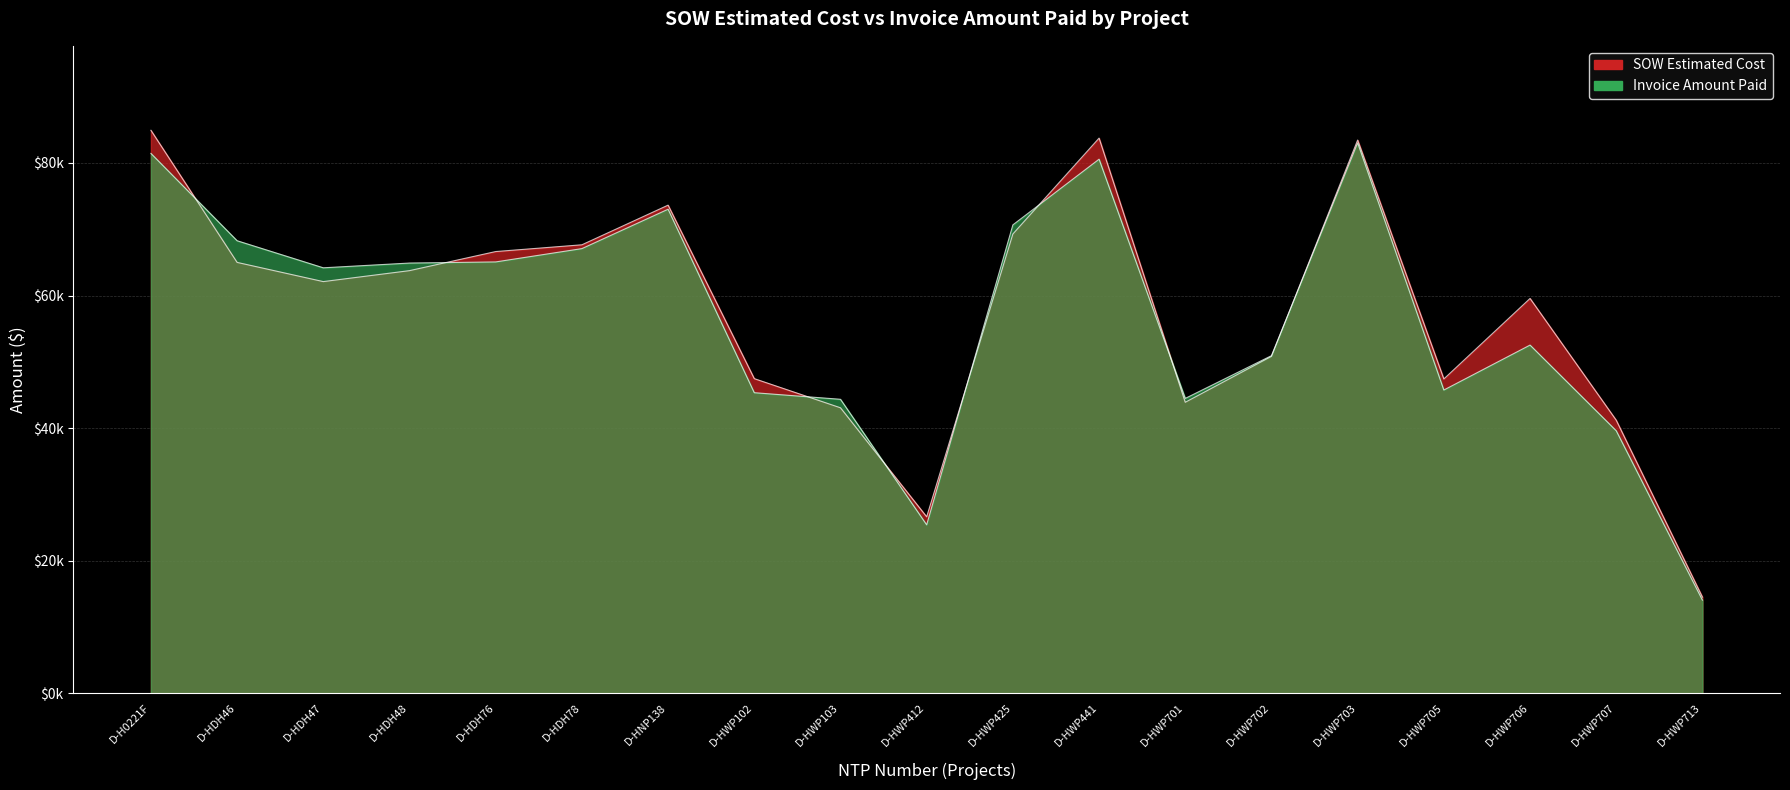

What are all the series names shown in the legend?

SOW Estimated Cost, Invoice Amount Paid